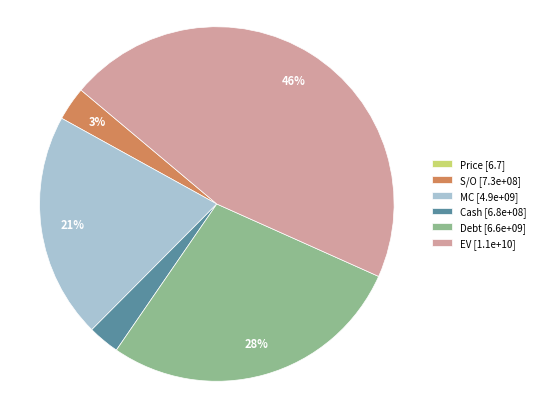

Is the sum of MC and EV greater than half?

Yes